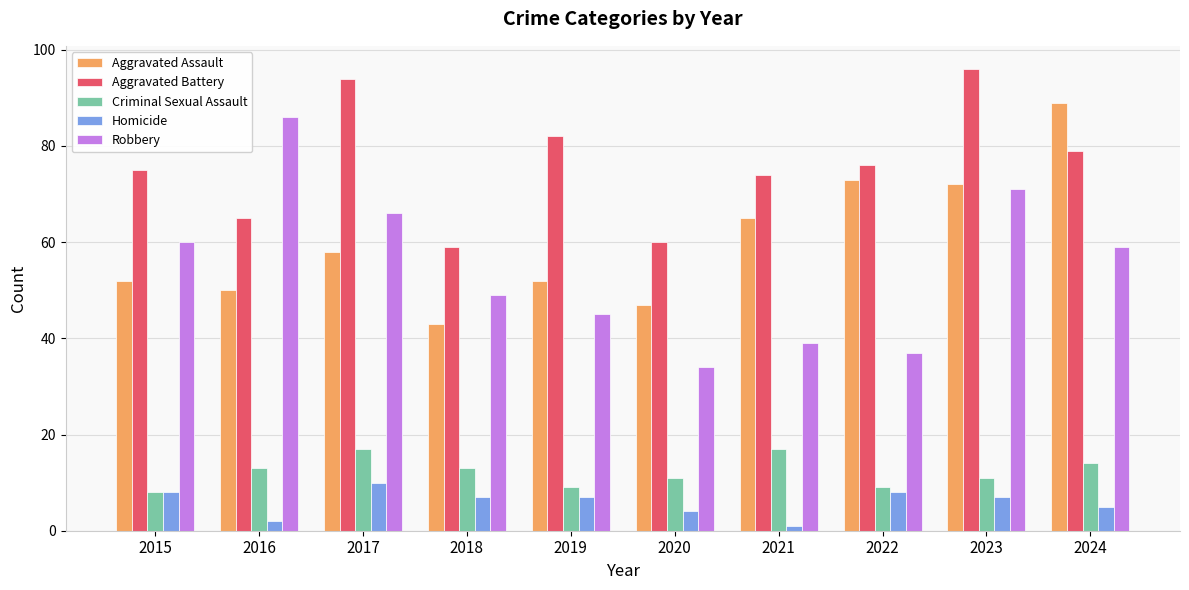

Reading left to right, list all the values displayed in this chart.

Aggravated Assault: 52	50	58	43	52	47	65	73	72	89
Aggravated Battery: 75	65	94	59	82	60	74	76	96	79
Criminal Sexual Assault: 8	13	17	13	9	11	17	9	11	14
Homicide: 8	2	10	7	7	4	1	8	7	5
Robbery: 60	86	66	49	45	34	39	37	71	59